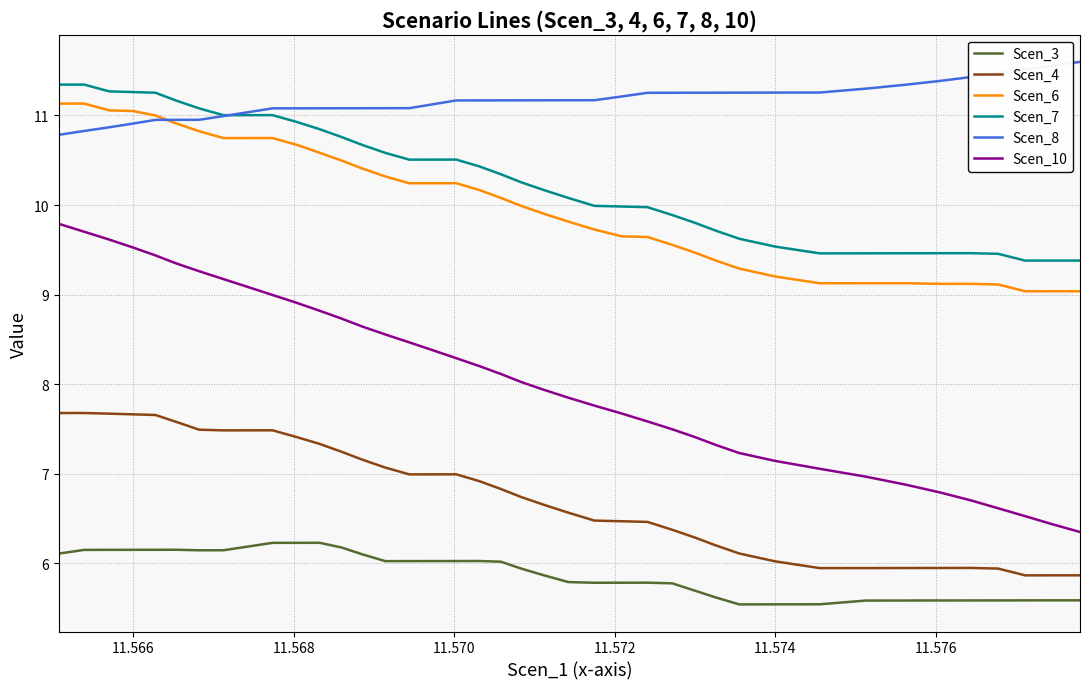

Which series has the largest range (max minus min)?

Scen_10